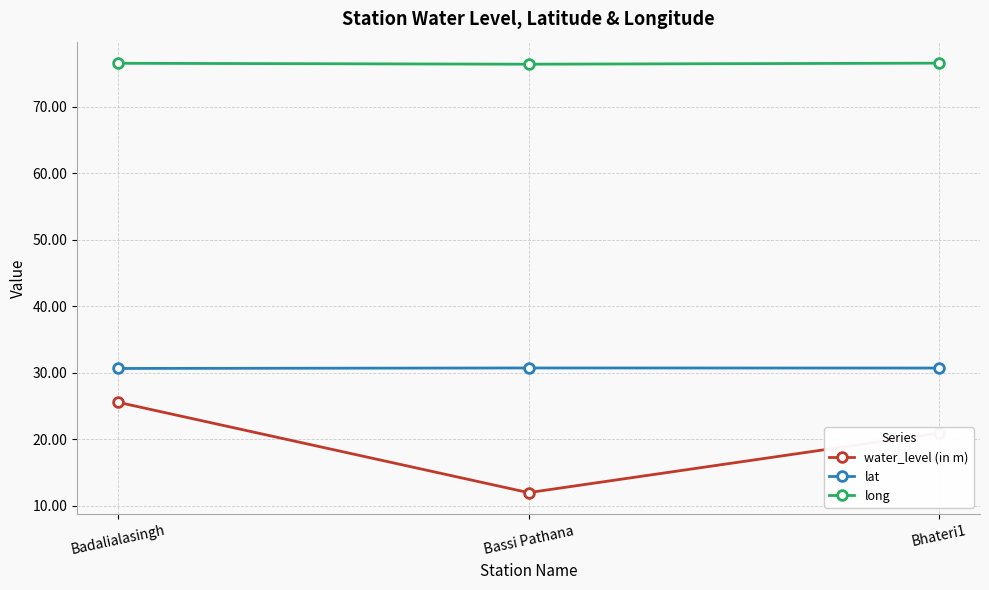

At how many categories does at least one series exceed 24?

3